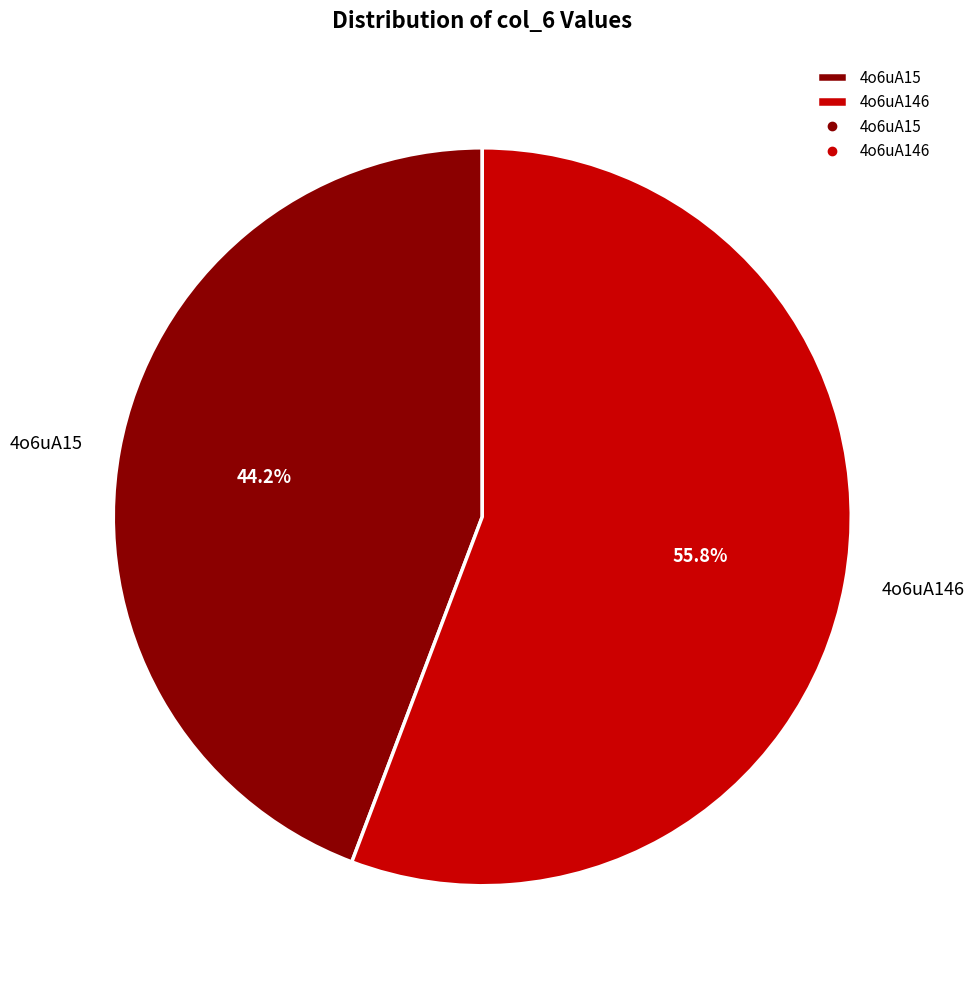

Is it true that 4o6uA15 is 44% of the pie?

True